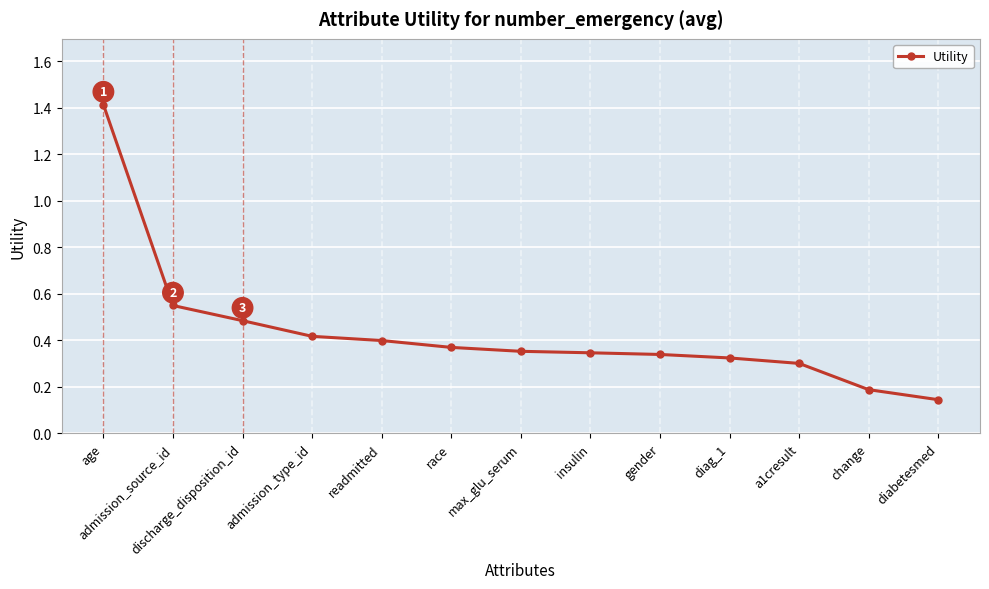

Which category has the lowest value across all series?

diabetesmed